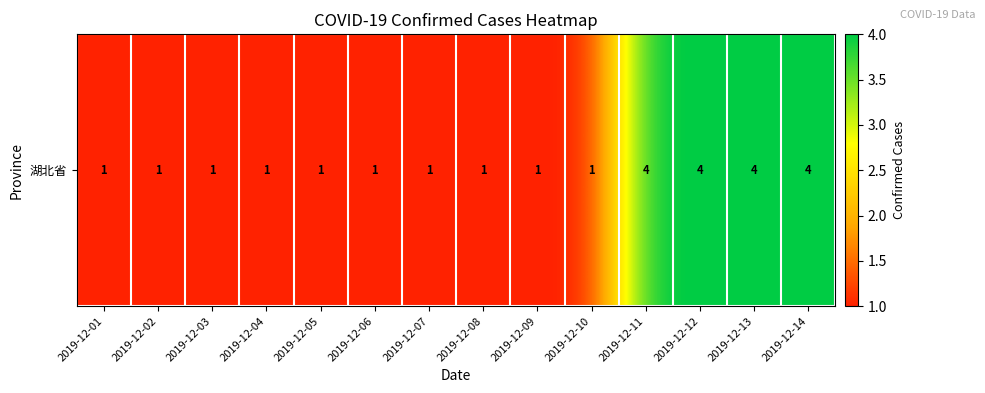

True or false: the data shows 4 at 2019-12-11.

True